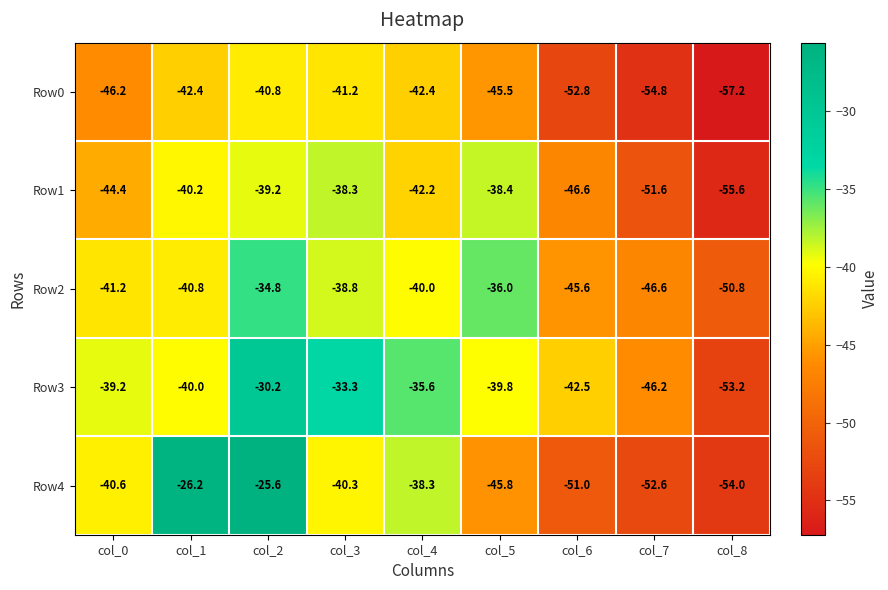

Is it true that Row1 equals -94.0 at col_8?

False